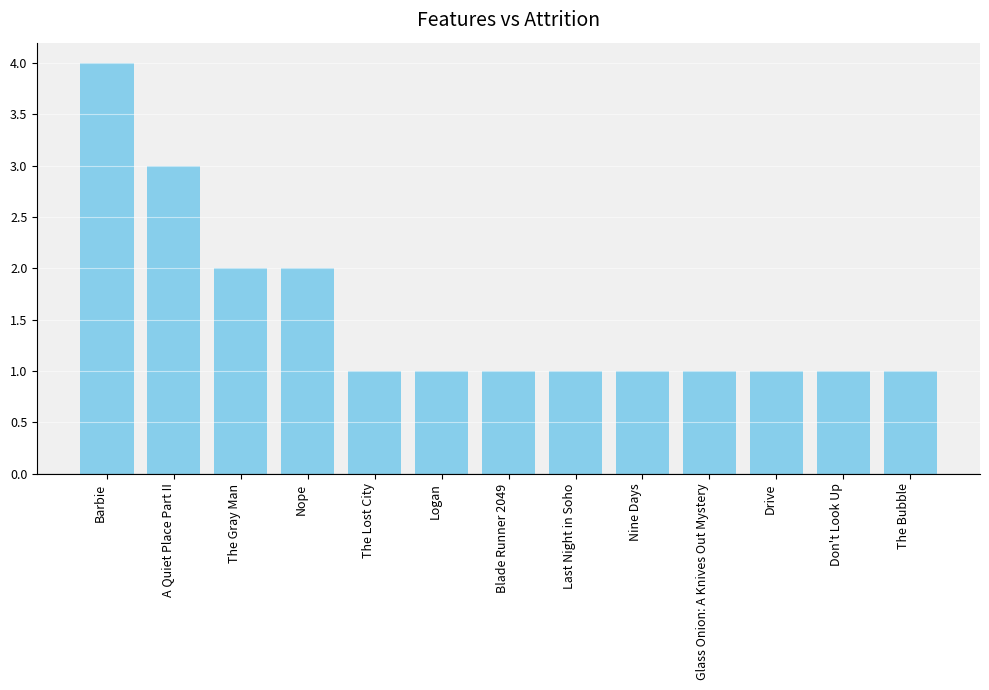

Is it true that the value at Logan is 1?

True